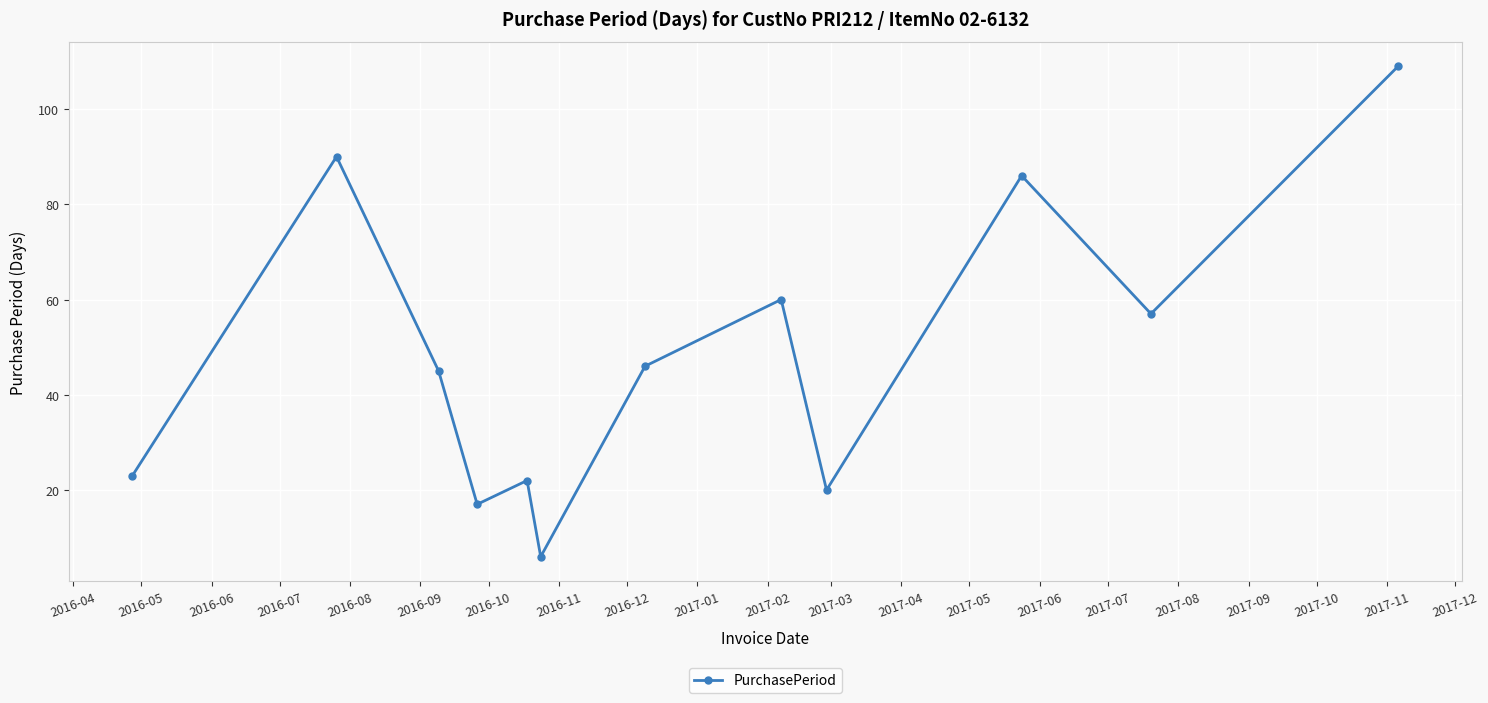

What is the sum of all values?

581